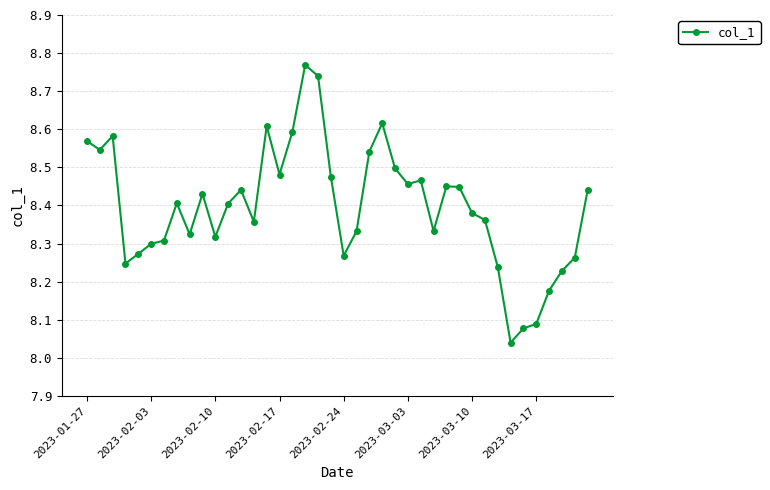

True or false: there are more than 1 points higher than both neighbors.

True